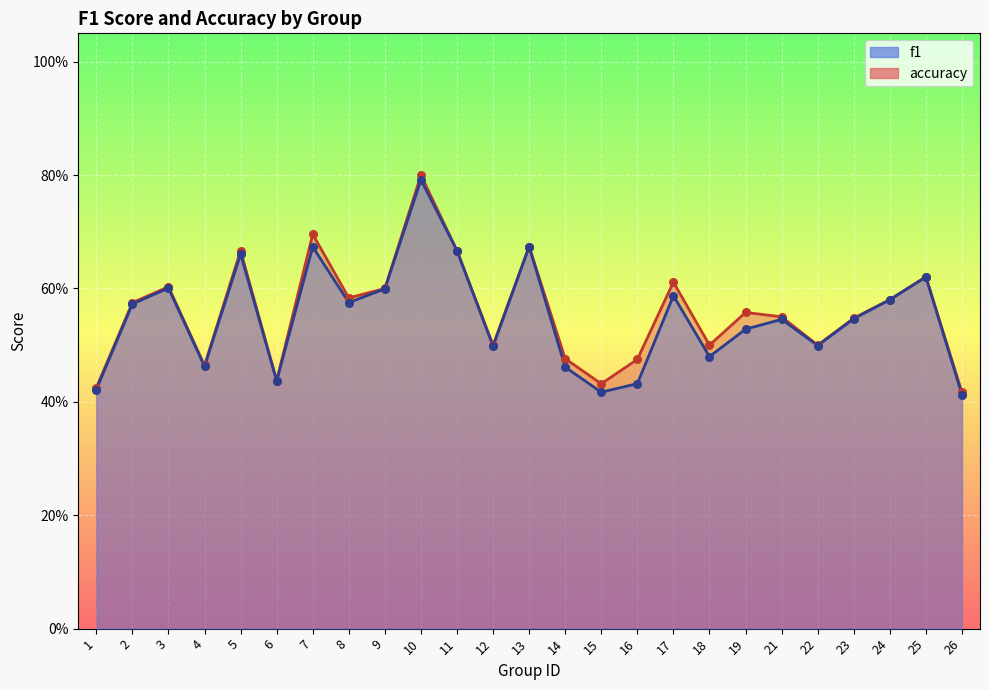

At how many categories does at least one series exceed 0?

25